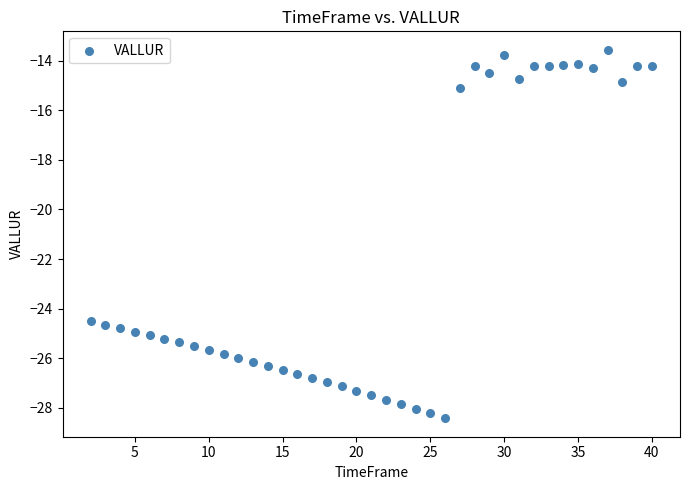

What is the range of Y values (max minus min)?

14.9